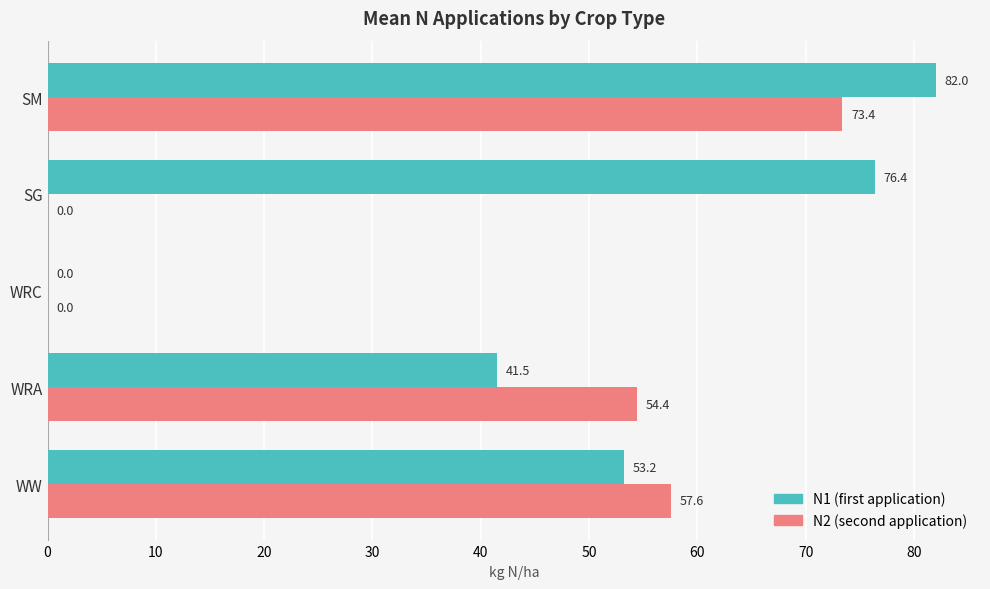

What are all the series names shown in the legend?

N1 (first application), N2 (second application)